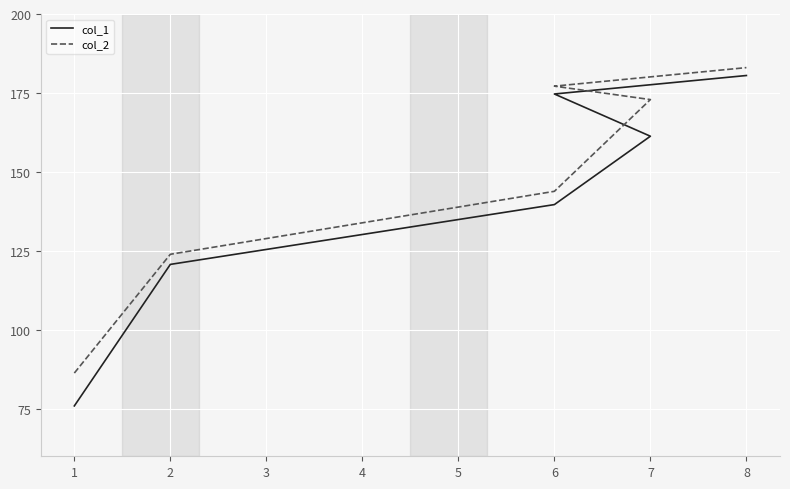

What is the minimum value shown in the chart?

75.9